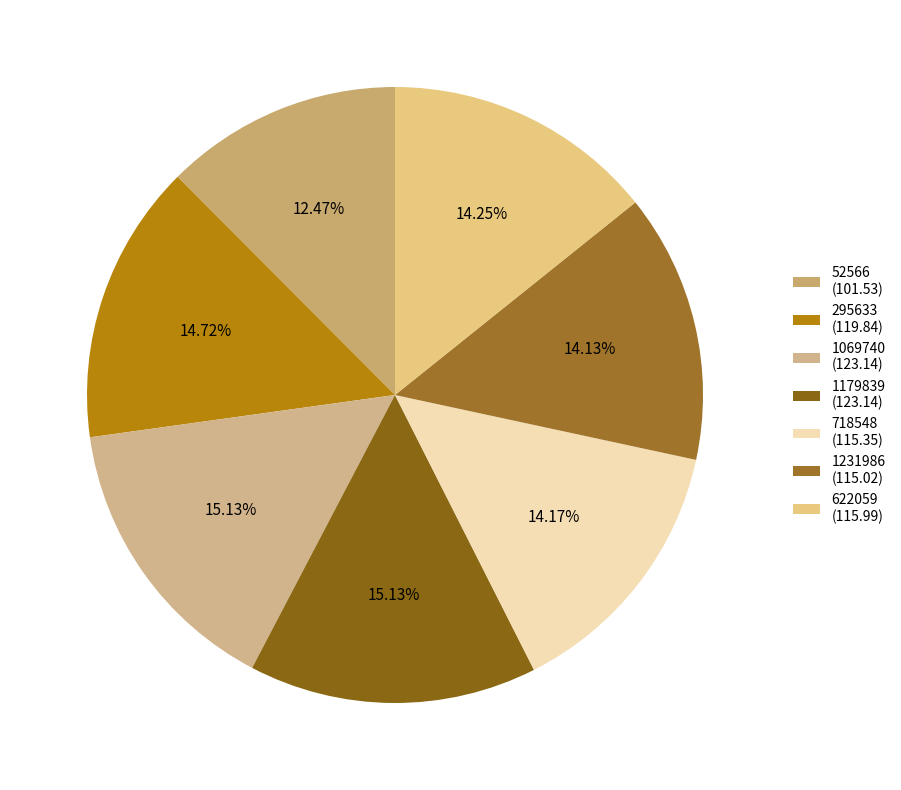

Which slice is the largest?

1179839